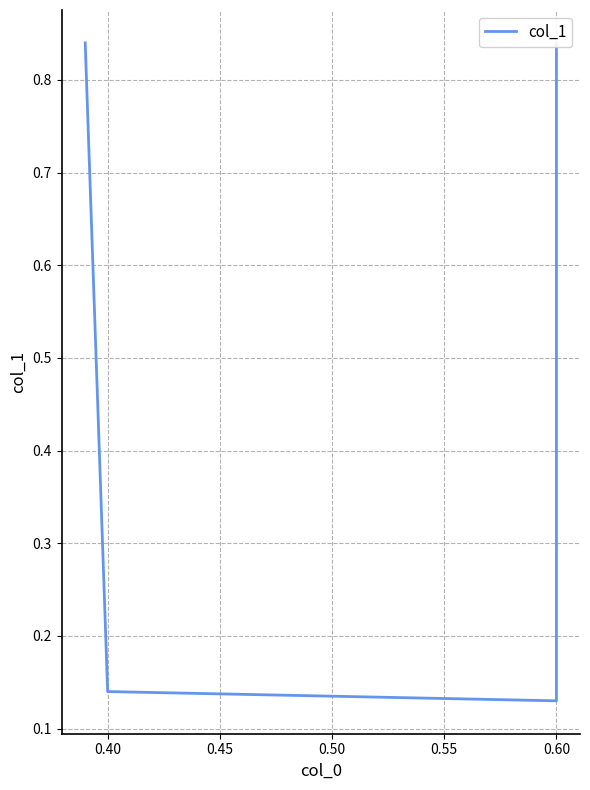

What is the value of the 2nd point from the left?

0.1